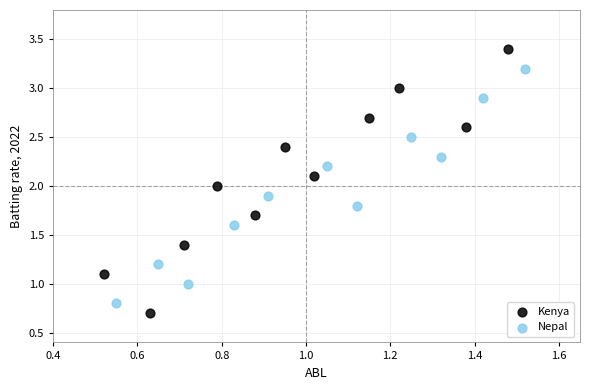

Which series has the widest spread of Y values?

Kenya